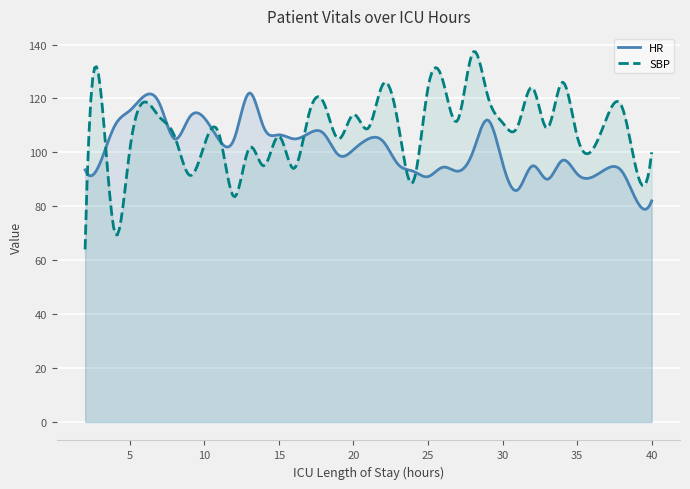

In SBP, how many points are lower than both neighbors (excluding endpoints)?

13